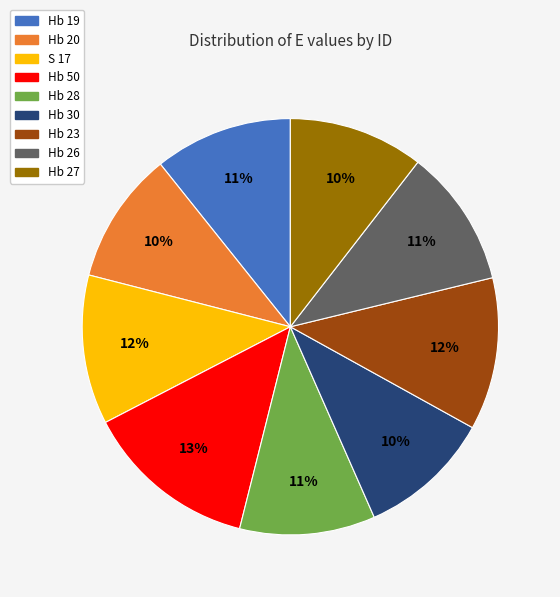

Count the number of slices in the pie.

9